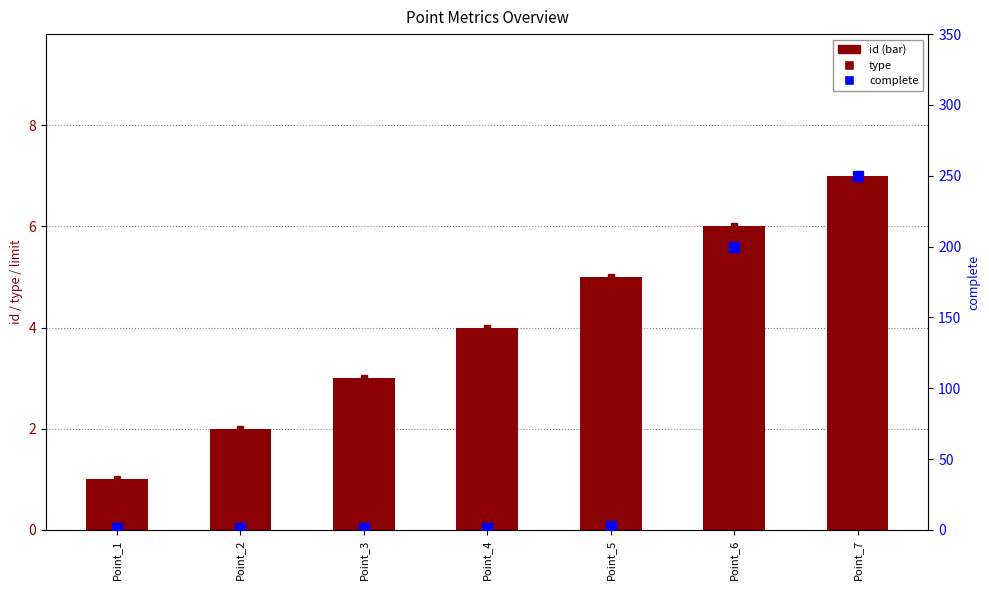

True or false: complete has a value of 1 at Point_4.

False